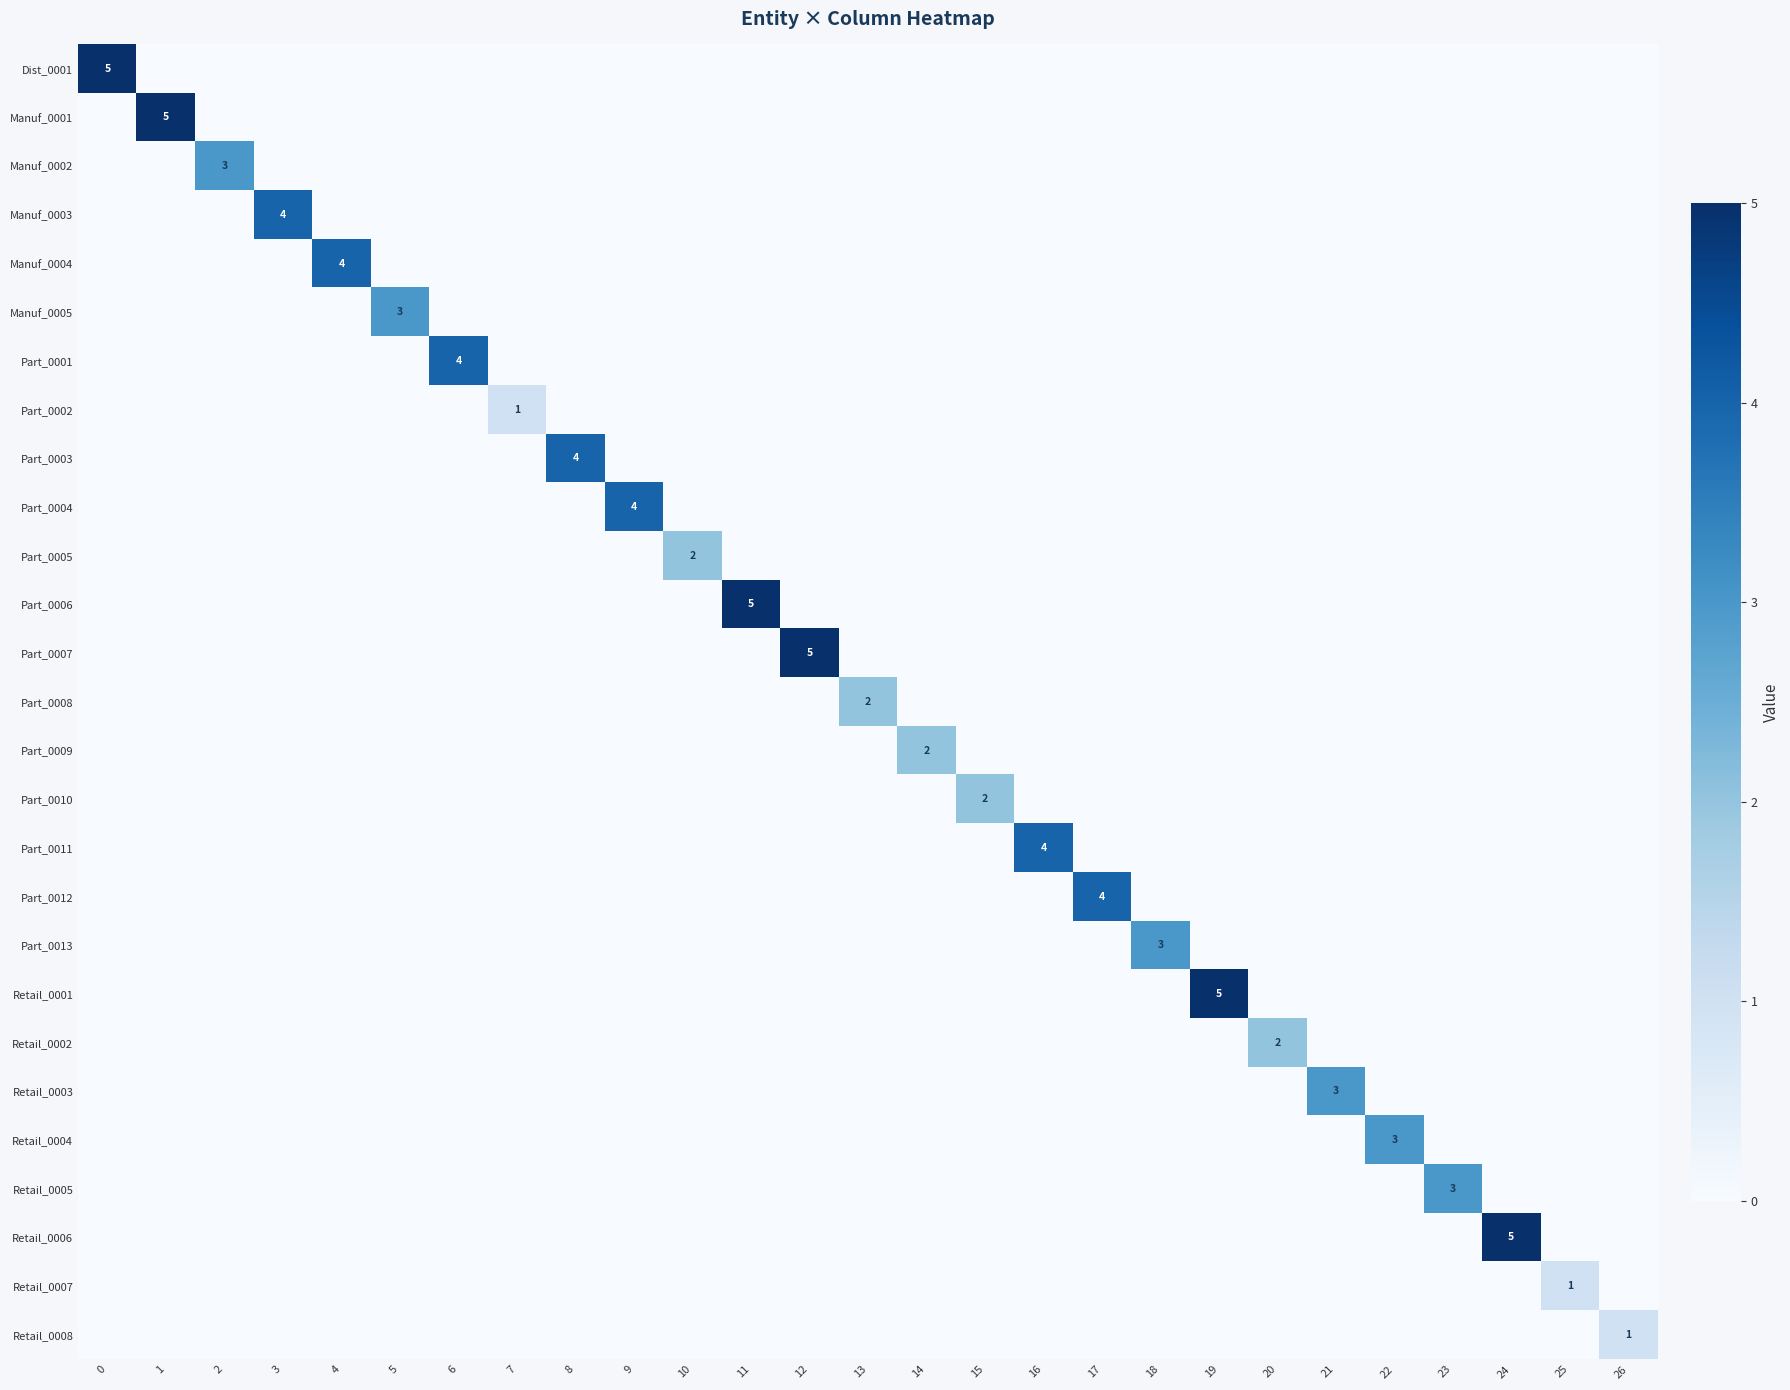

How many data points does each series have?

27